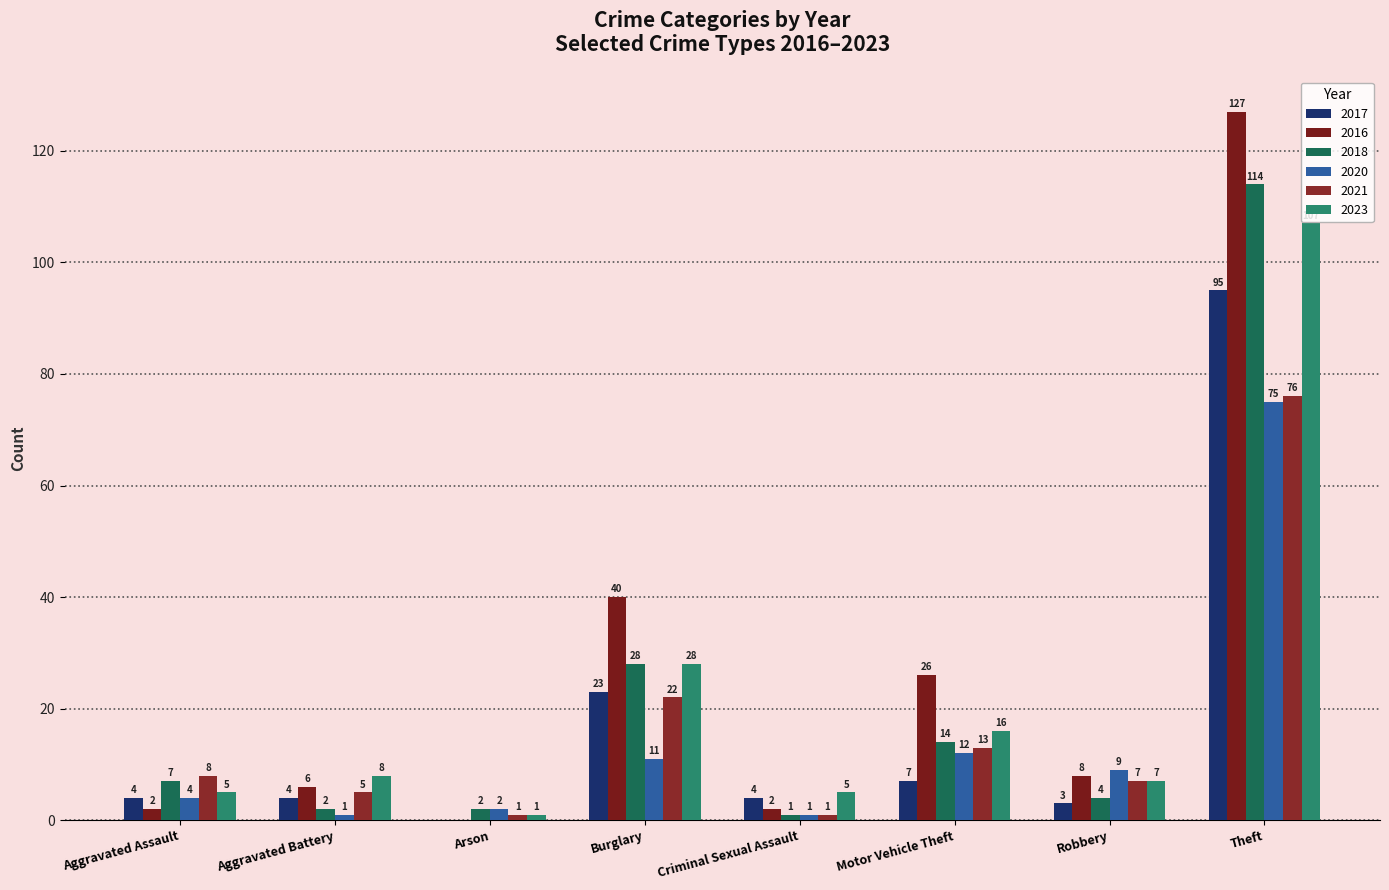

What are all the series names shown in the legend?

2017, 2016, 2018, 2020, 2021, 2023